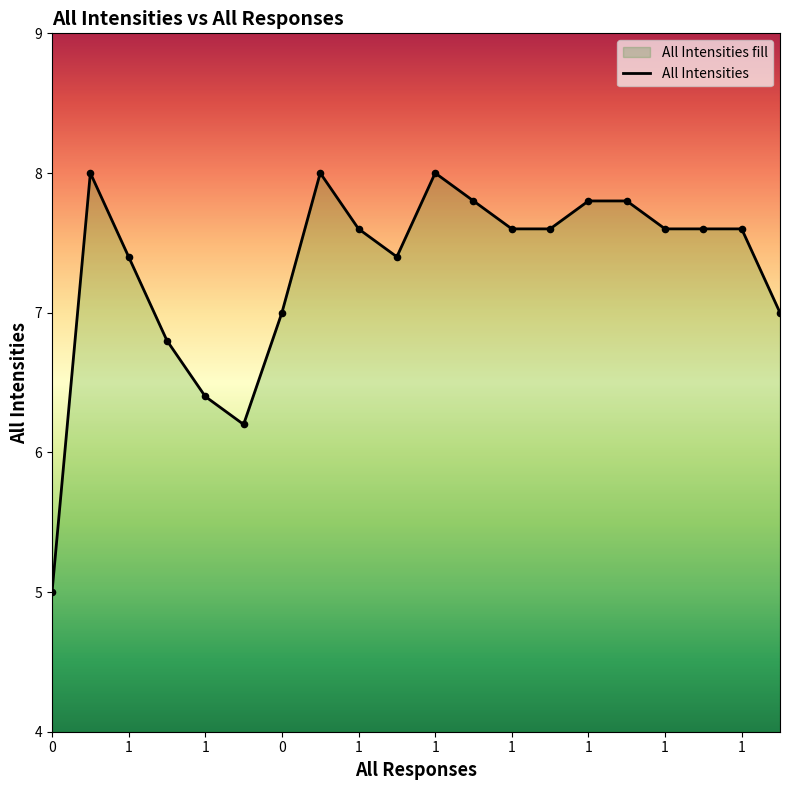

What is the ratio of the value at 1 to the value at 1?

1.2